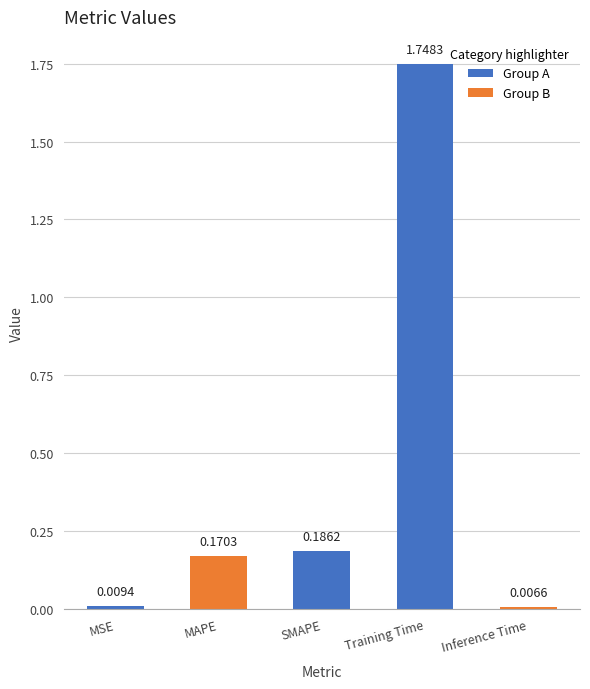

Rank the categories by value from lowest to highest.

Inference Time, MSE, MAPE, SMAPE, Training Time